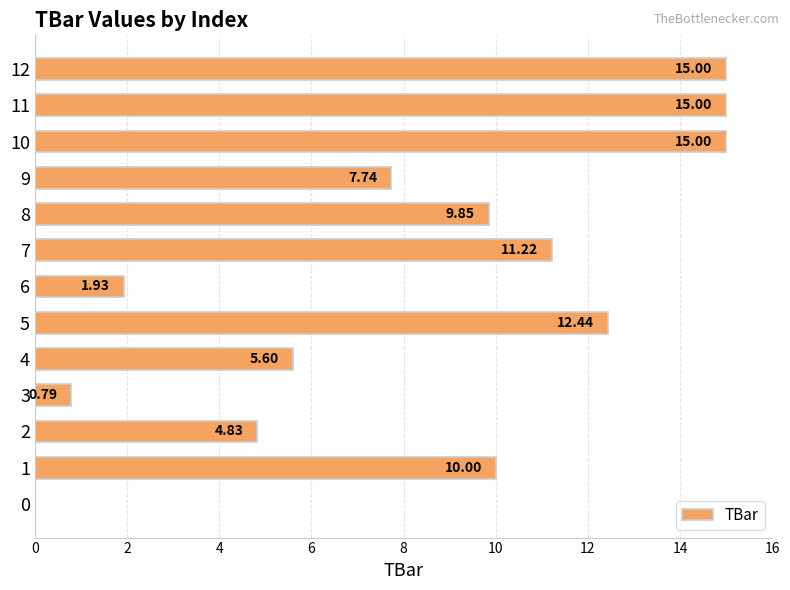

Which has a higher value, 5 or 10?

10